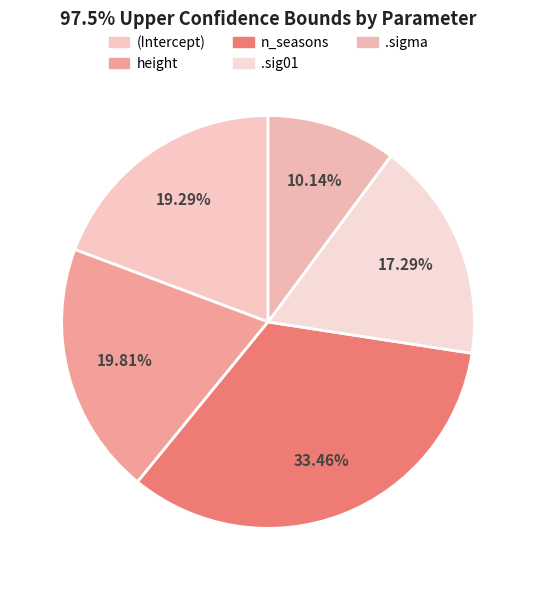

Is it true that (Intercept) is 19% of the pie?

True